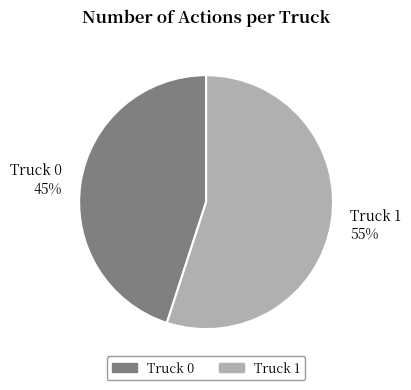

To the nearest percent, what is the combined percentage of Truck 0 and Truck 1?

100%